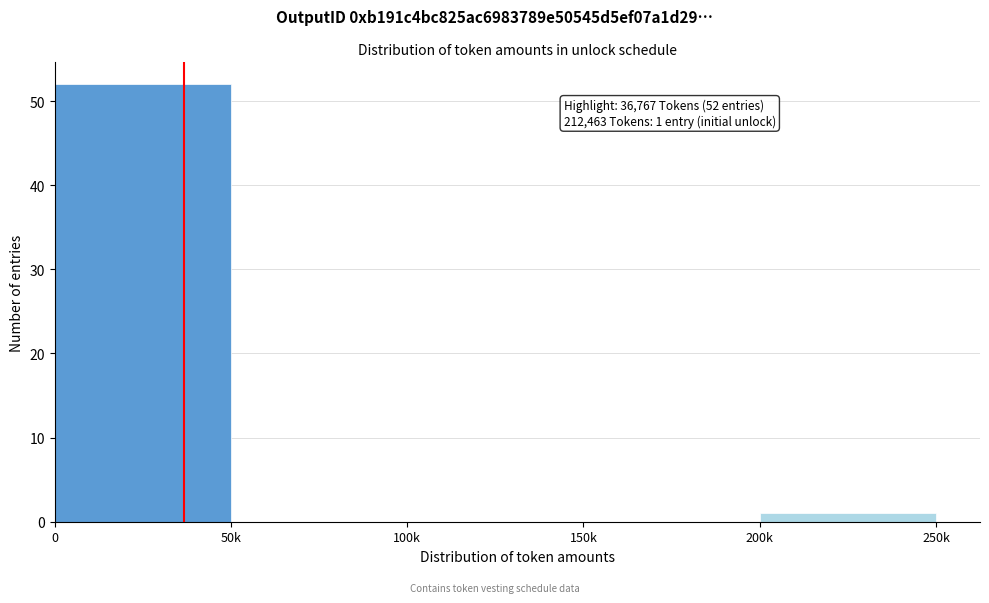

Reading left to right, what are all the values shown in this chart?

0=52	50k=0	100k=0	150k=0	200k=1